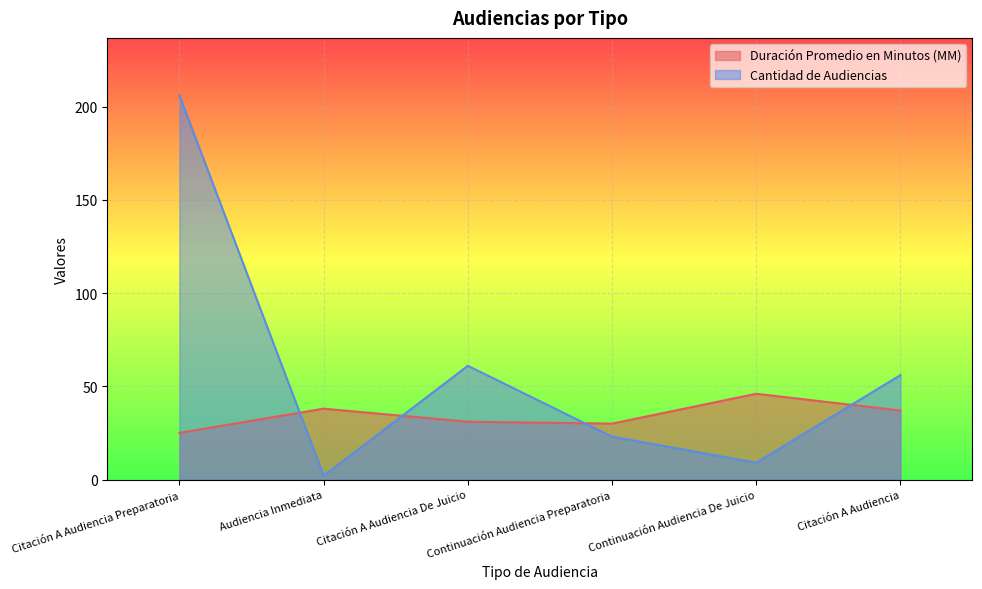

What are all the series names shown in the legend?

Duración Promedio en Minutos (MM), Cantidad de Audiencias